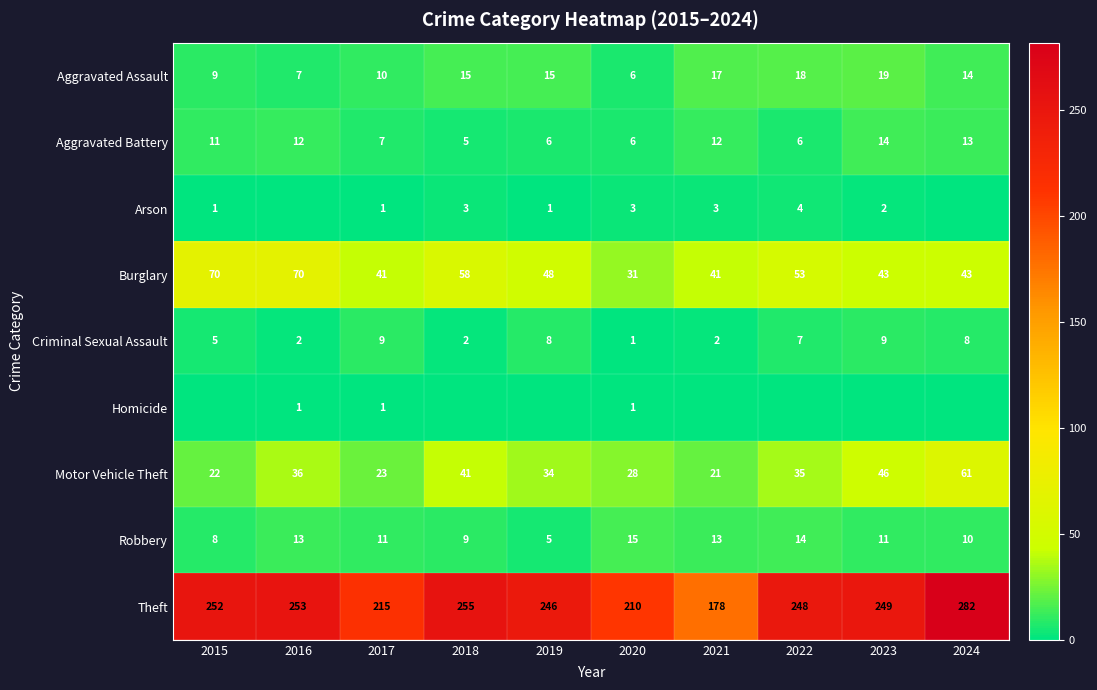

What is the difference between the Arson values at 2023 and 2021?

1